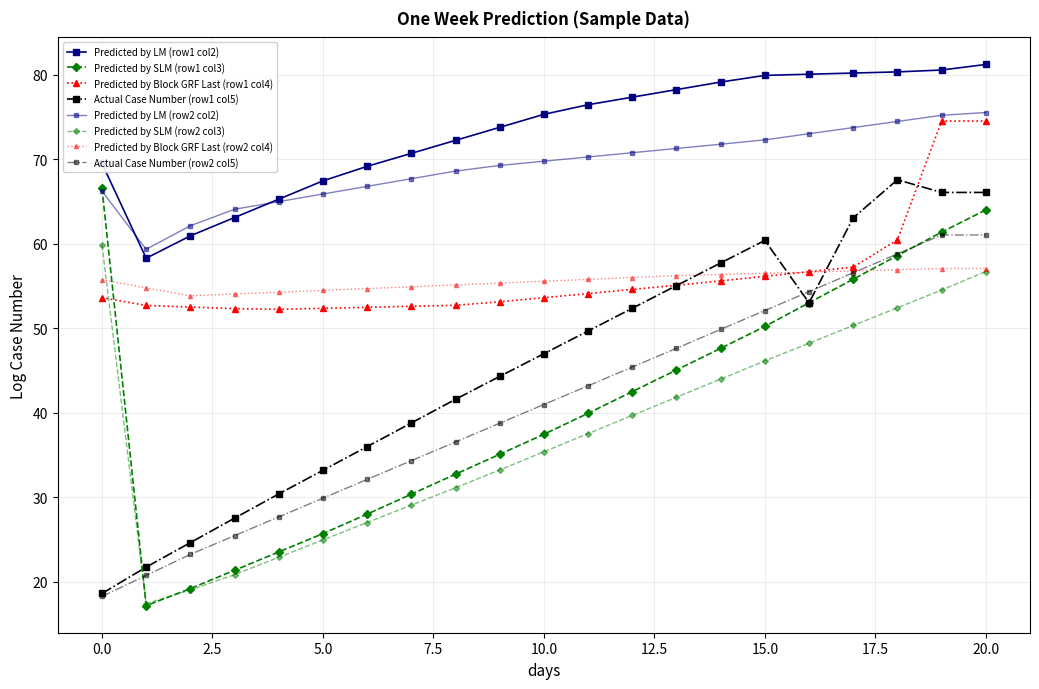

How many values in the Predicted by SLM (row1 col3) series are below 39?

10